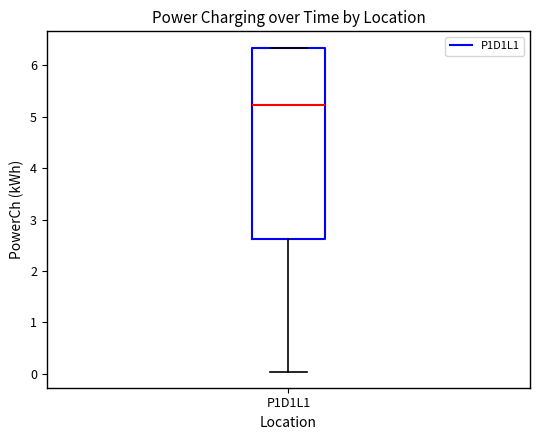

Transcribe this box plot: give where the median line is, the range the box spans, and where the two whiskers end, as read against the y-axis. The values are not printed on the chart, so give them approximately, as read against the axis.

median 5.2, box 2.6 to 6.3, whiskers 0.0 to 6.3